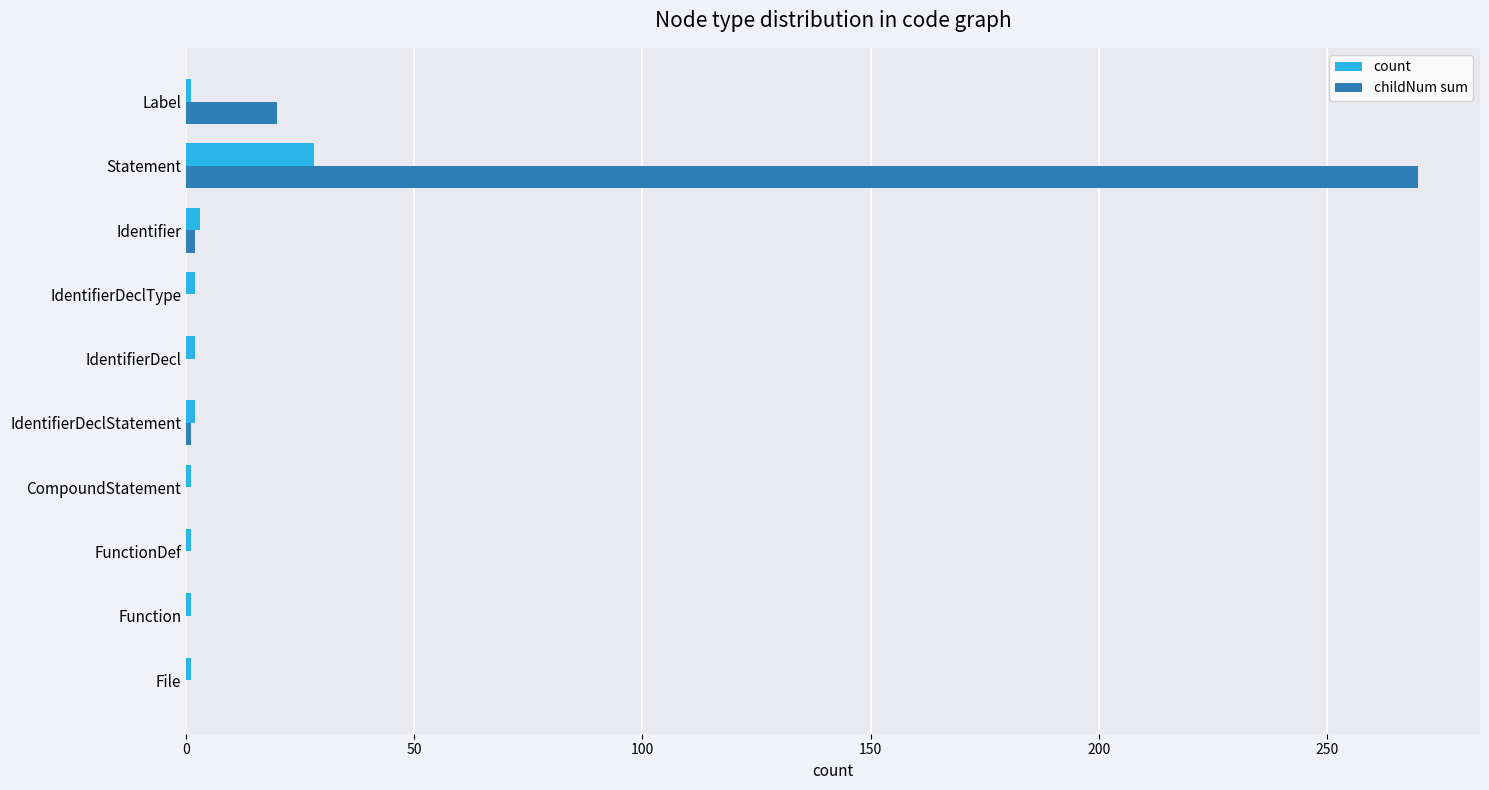

The childNum sum series shows 0 at FunctionDef. True or false?

True